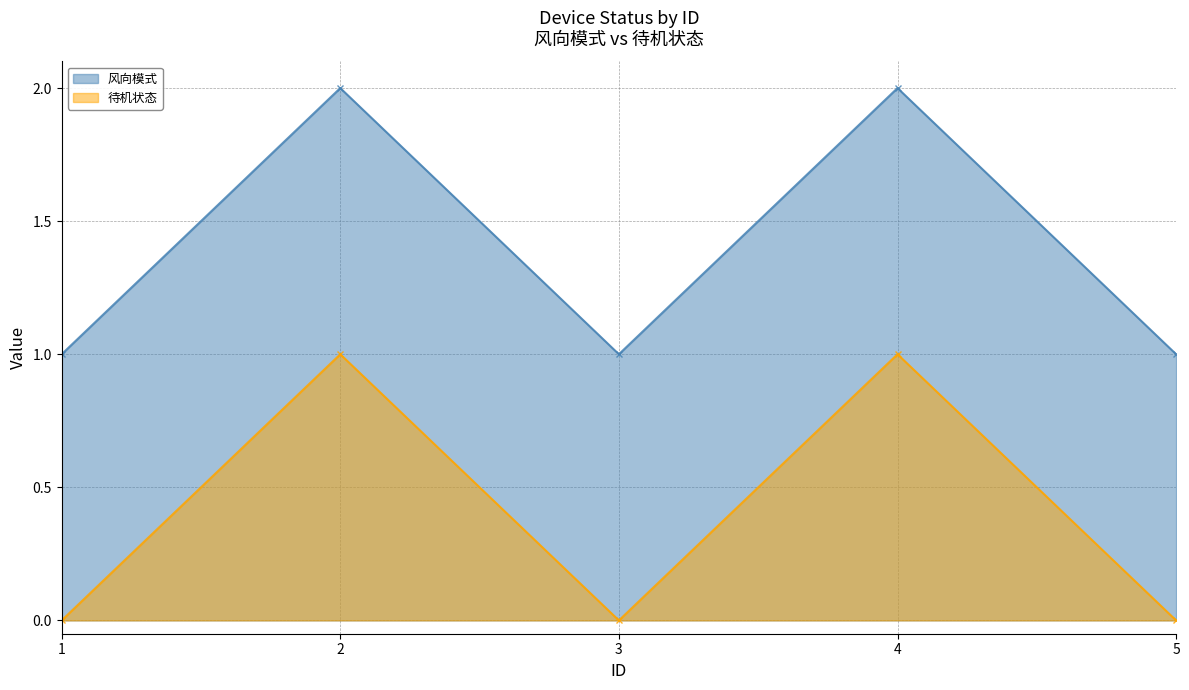

Rank the categories by 风向模式 value from highest to lowest.

2, 4, 1, 3, 5